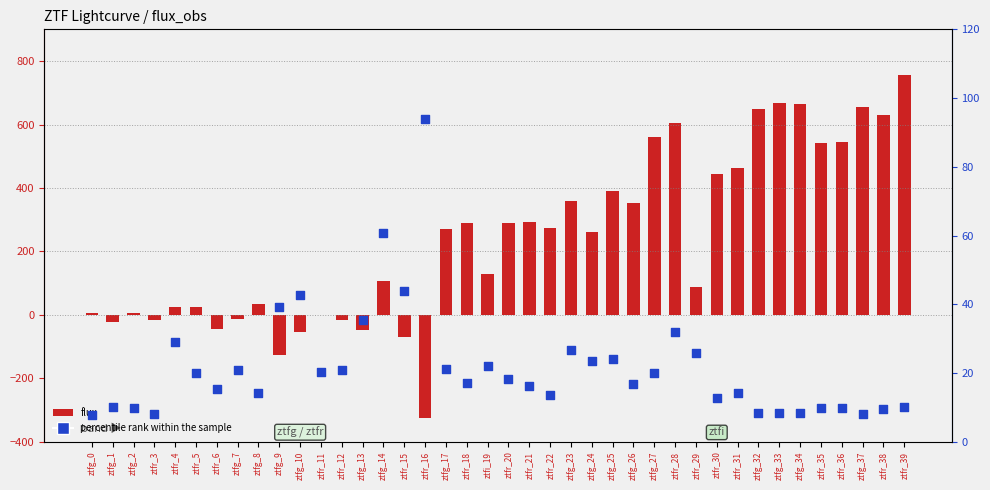

What is the total value across all series at ztfr_4?

52.9